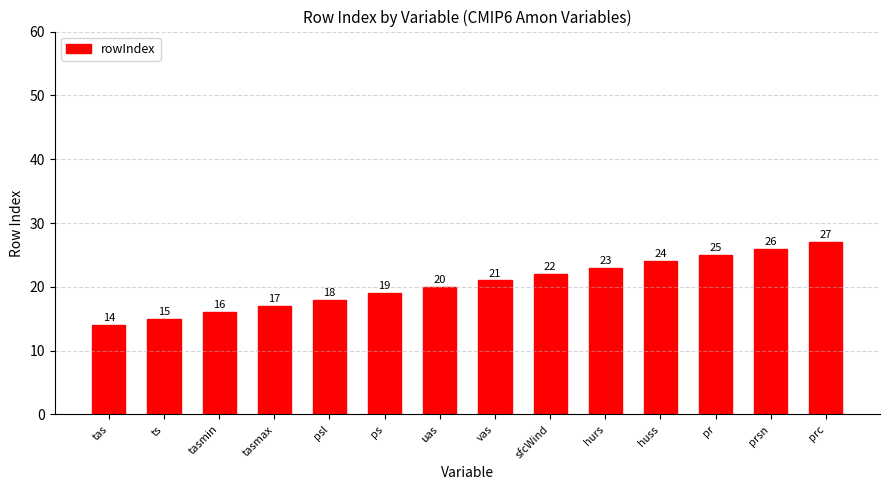

What is the difference between the maximum and minimum values?

13